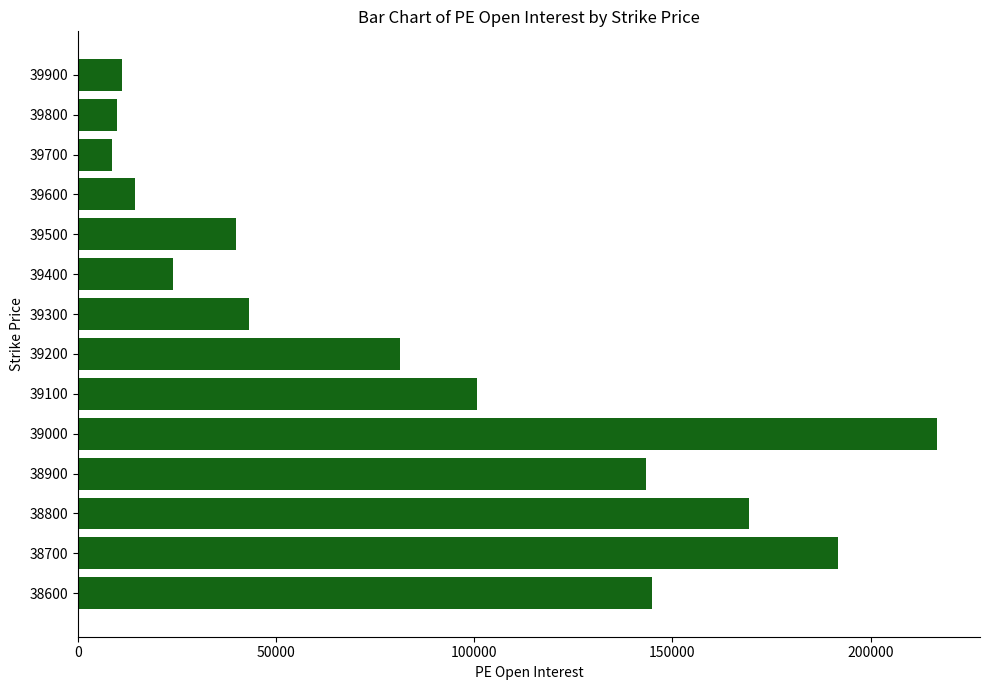

Reading bottom to top, transcribe all the data shown in this chart.

38600=144891	38700=191659	38800=169333	38900=143294	39000=216745	39100=100777	39200=81249	39300=43227	39400=24113	39500=39898	39600=14377	39700=8647	39800=9846	39900=11130